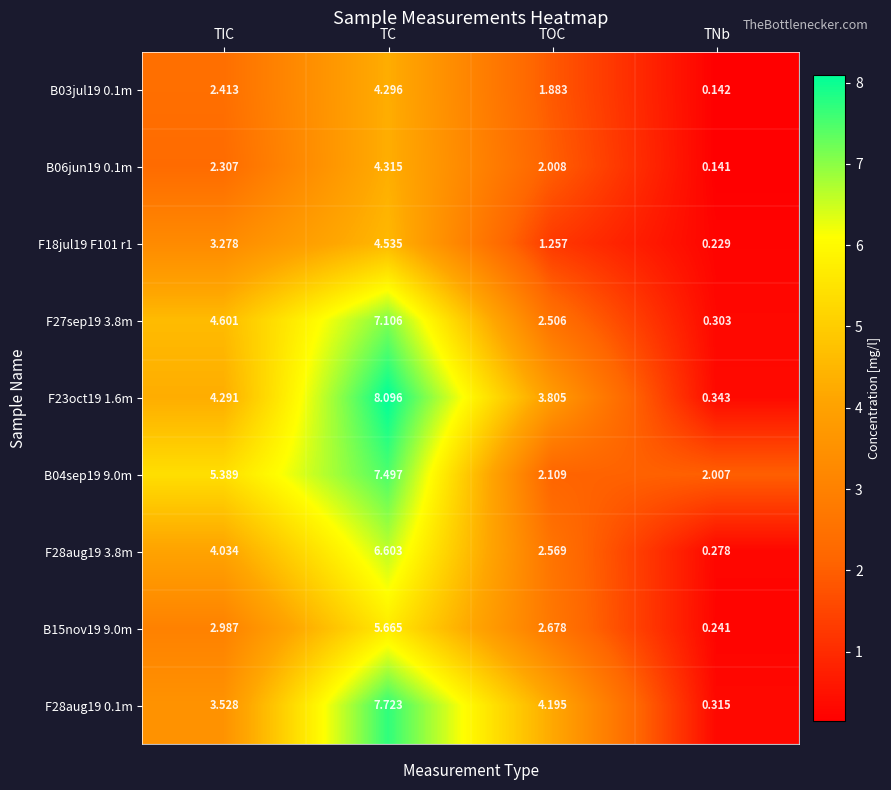

How many series are shown in this chart?

9